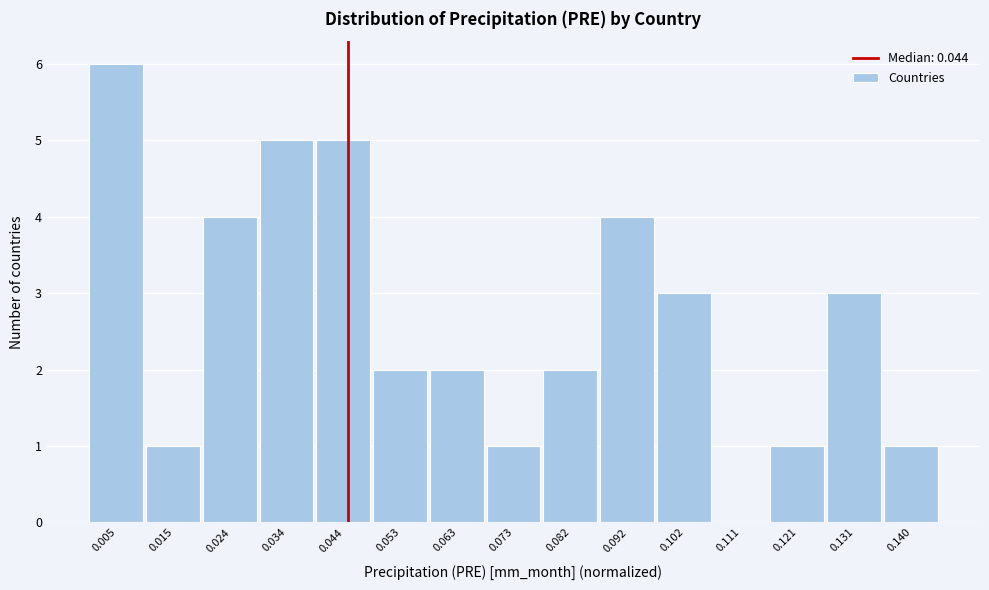

Over which range of the x-axis is the bar tallest?

0.000 to 0.010